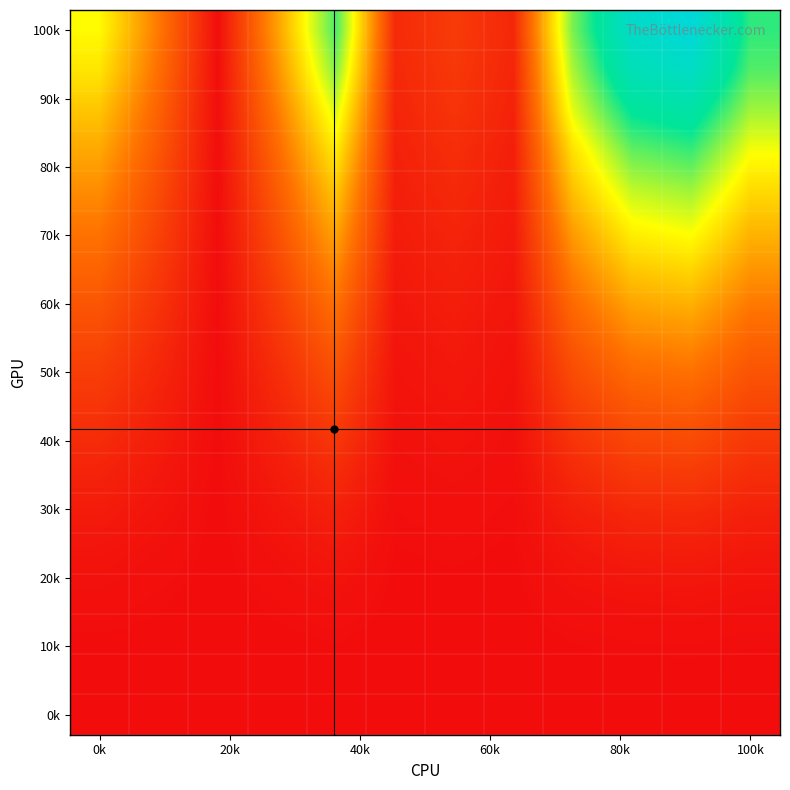

At how many categories does at least one series exceed 134?

2